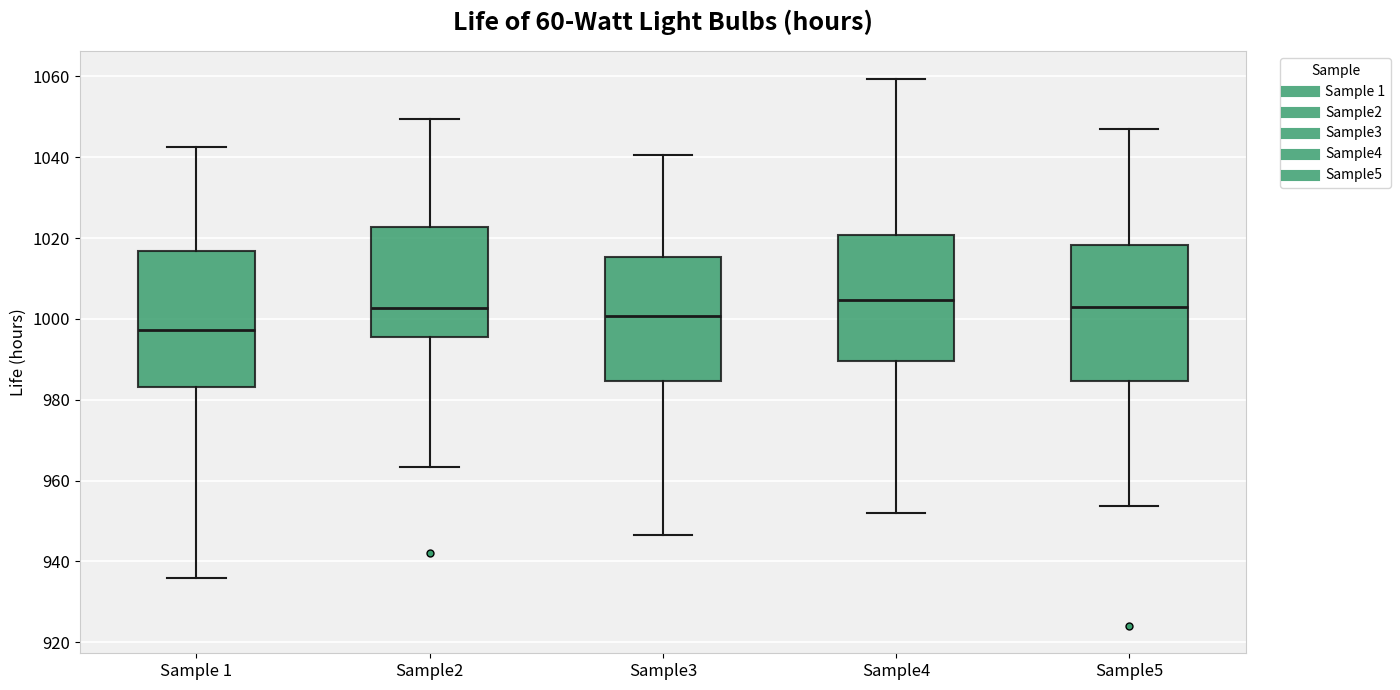

Where does the upper whisker of the box for Sample2 end on the y-axis? The values are not printed on the chart, so give them approximately, as read against the axis.

1050